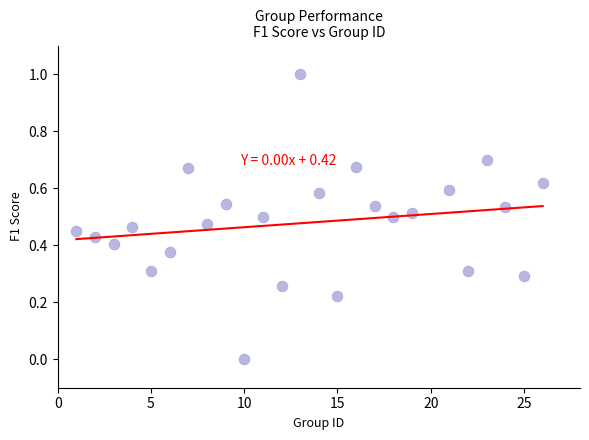

What is the range of X values (max minus min)?

25.0